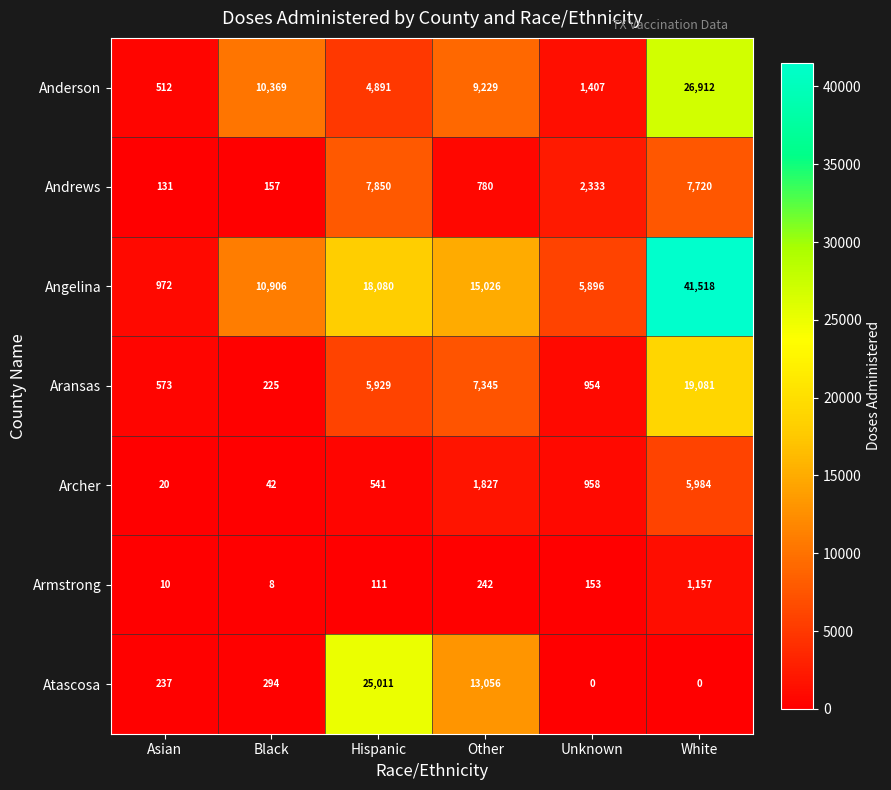

What is the difference between the maximum and minimum values in the Atascosa series?

25011